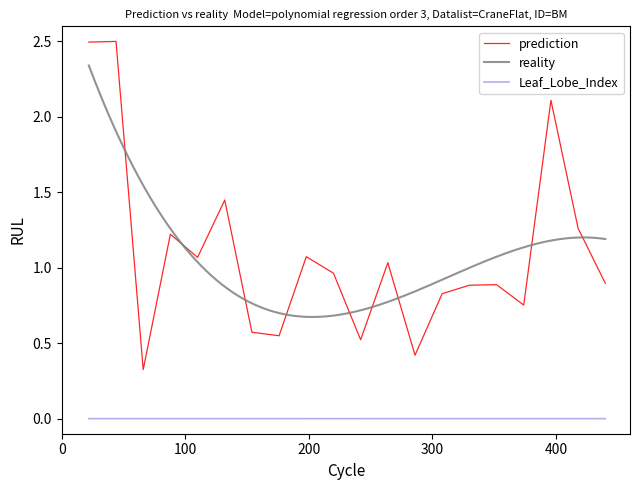

What is the highest value of the prediction series?

2.5